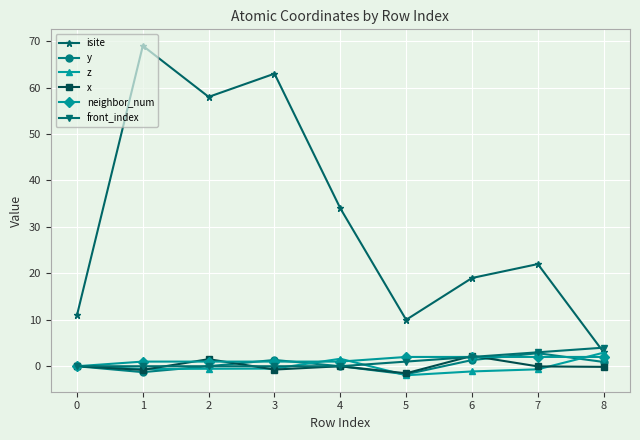

What are all the series names shown in the legend?

isite, y, z, x, neighbor_num, front_index